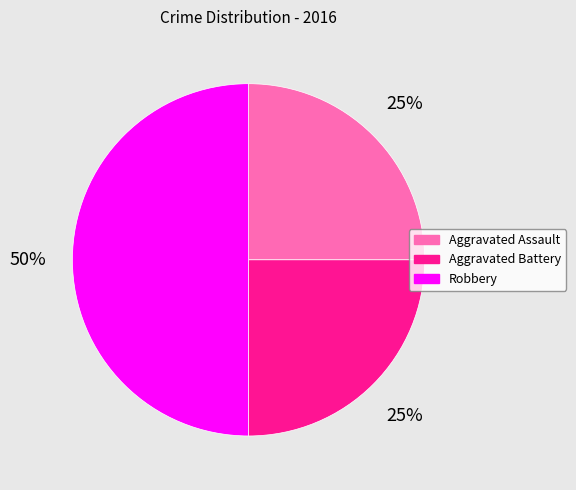

Which slice is the largest?

Robbery